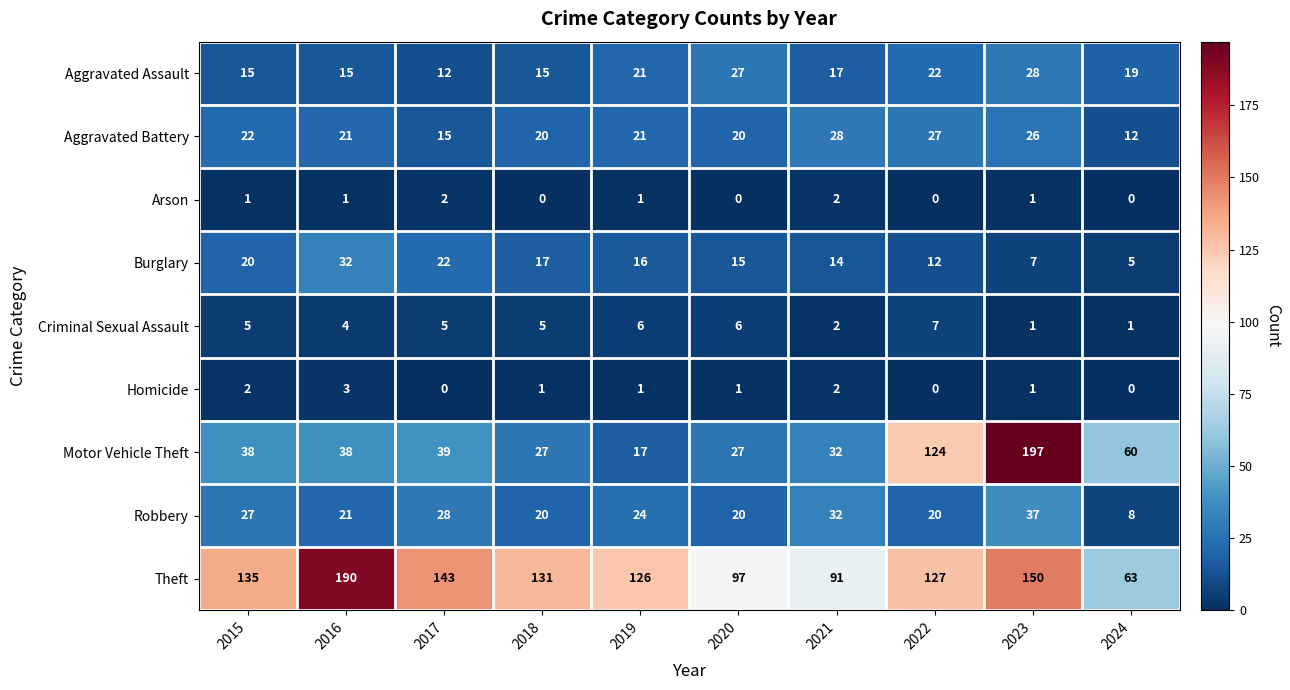

Between 2015 and 2022, which series saw the biggest shift?

Motor Vehicle Theft